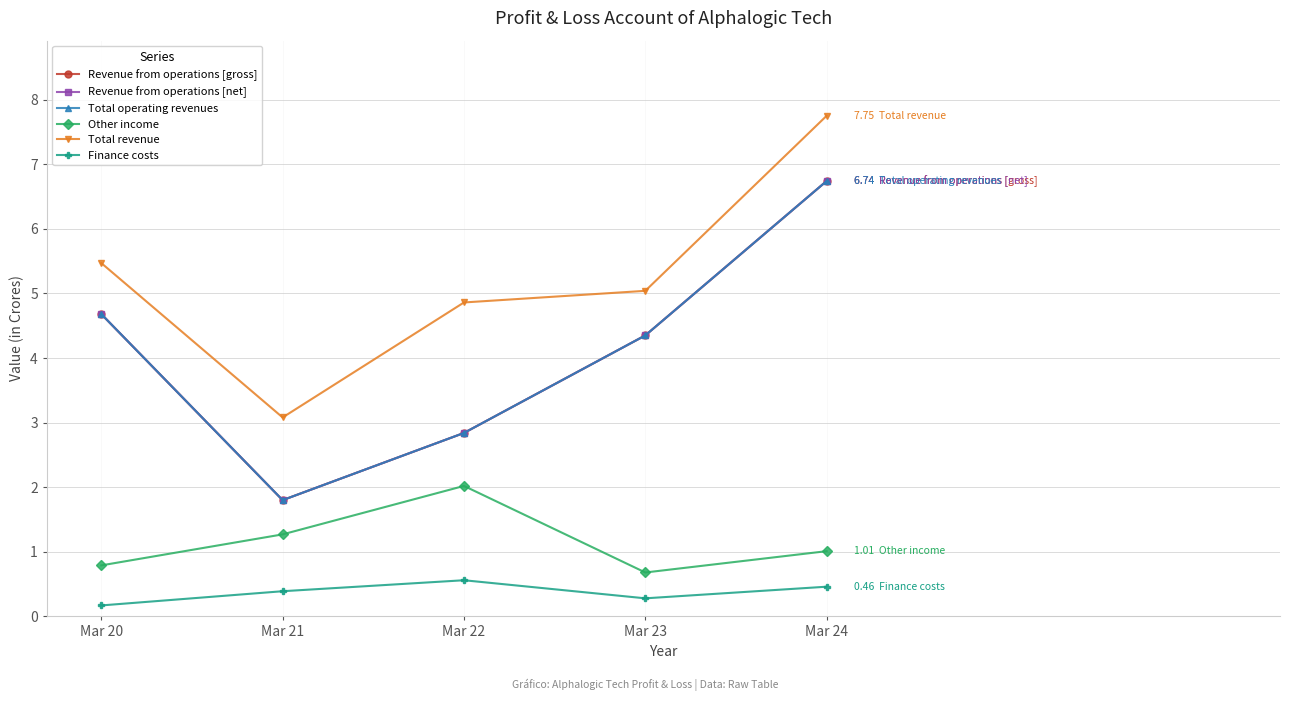

Does the chart have visible grid lines?

Yes